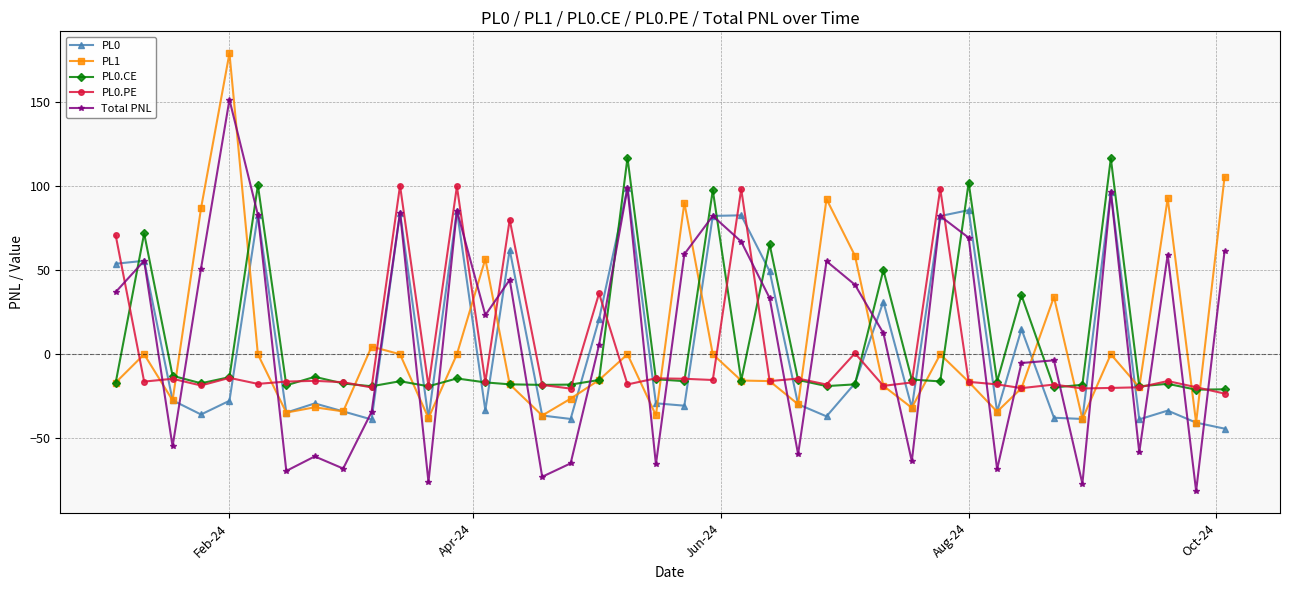

What is the maximum value shown in the chart?

179.1